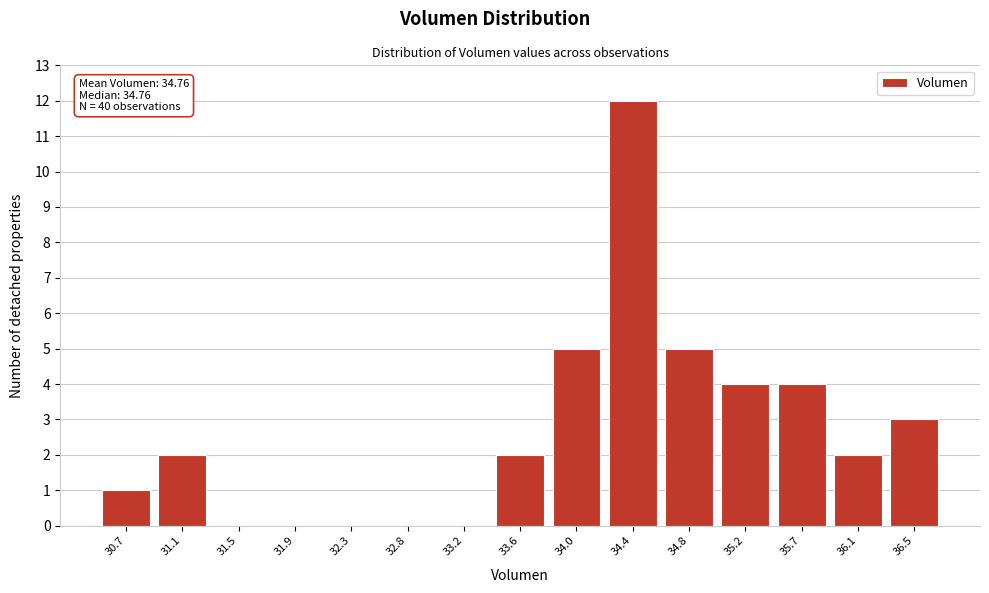

Reading left to right, extract all data points from this chart.

30.7=1	31.1=2	31.5=0	31.9=0	32.3=0	32.8=0	33.2=0	33.6=2	34.0=5	34.4=12	34.8=5	35.2=4	35.7=4	36.1=2	36.5=3